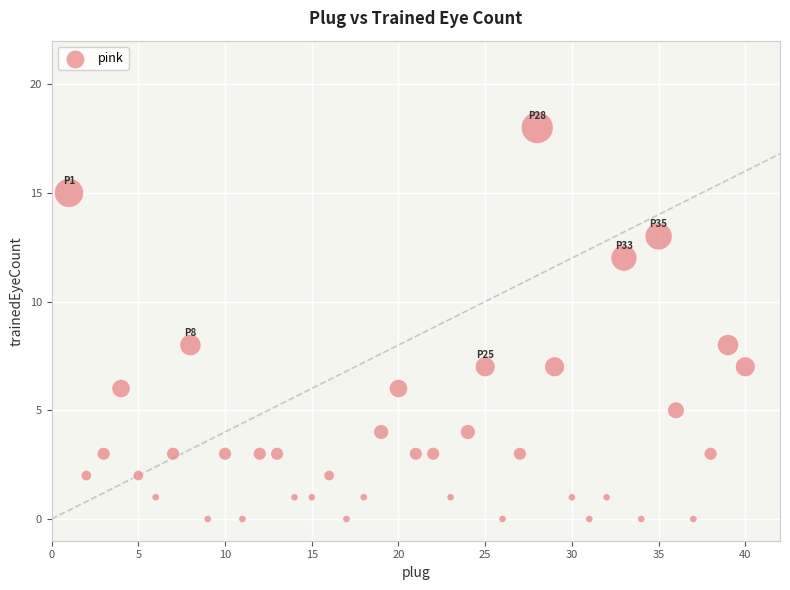

What is the range of X values (max minus min)?

39